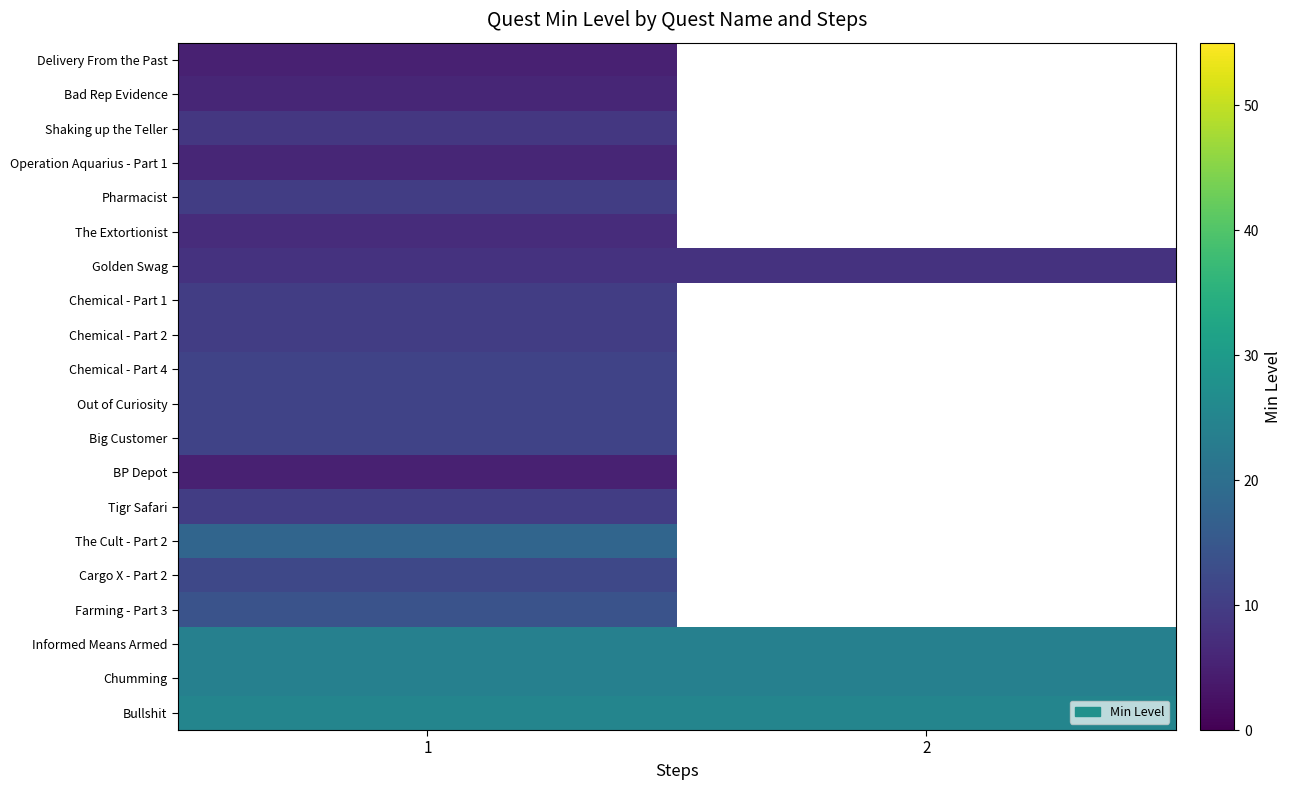

What value does the Golden Swag series have at 1?

8.0